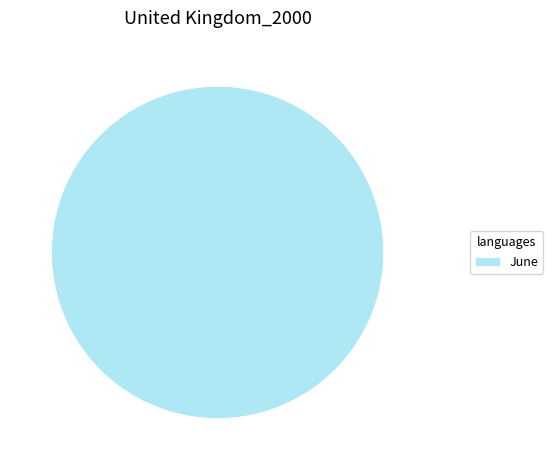

Is it true that June is 100% of the pie?

True